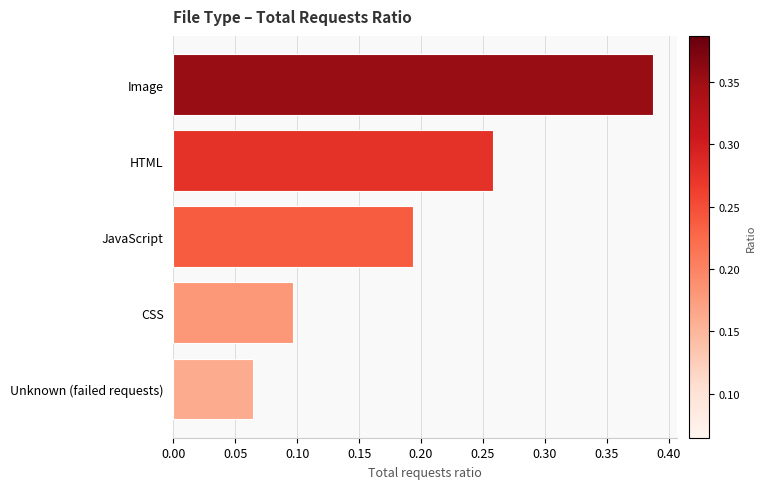

Is it true that the value at Image is 0.5?

False